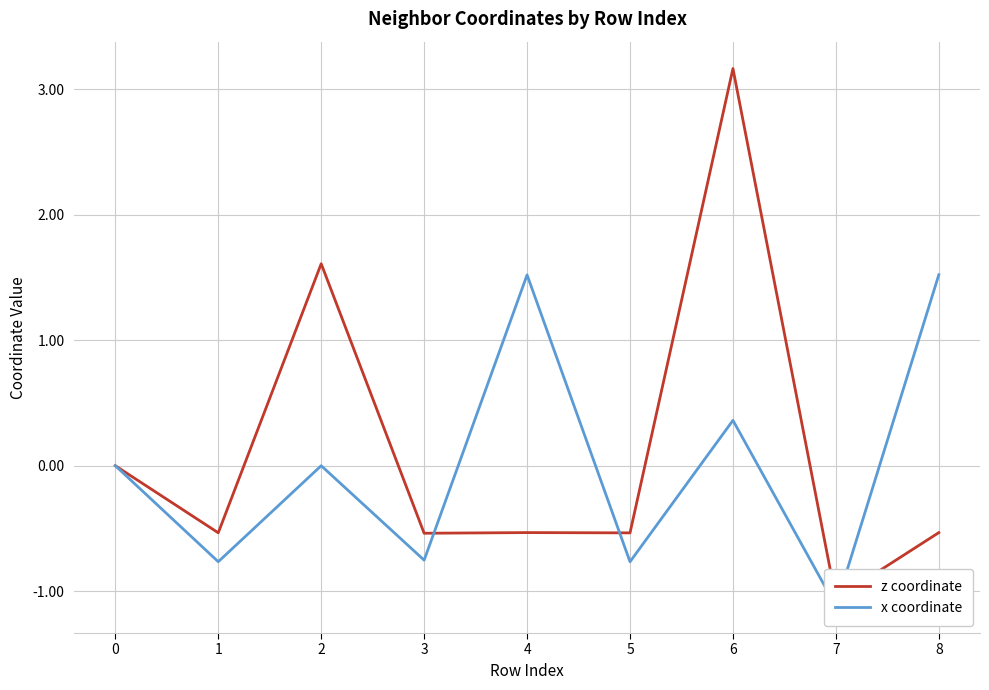

Reading left to right, extract all data points from this chart.

z coordinate: 0=0.0	1=-0.5	2=1.6	3=-0.5	4=-0.5	5=-0.5	6=3.2	7=-1.1	8=-0.5
x coordinate: 0=0.0	1=-0.8	2=0.0	3=-0.8	4=1.5	5=-0.8	6=0.4	7=-1.1	8=1.5